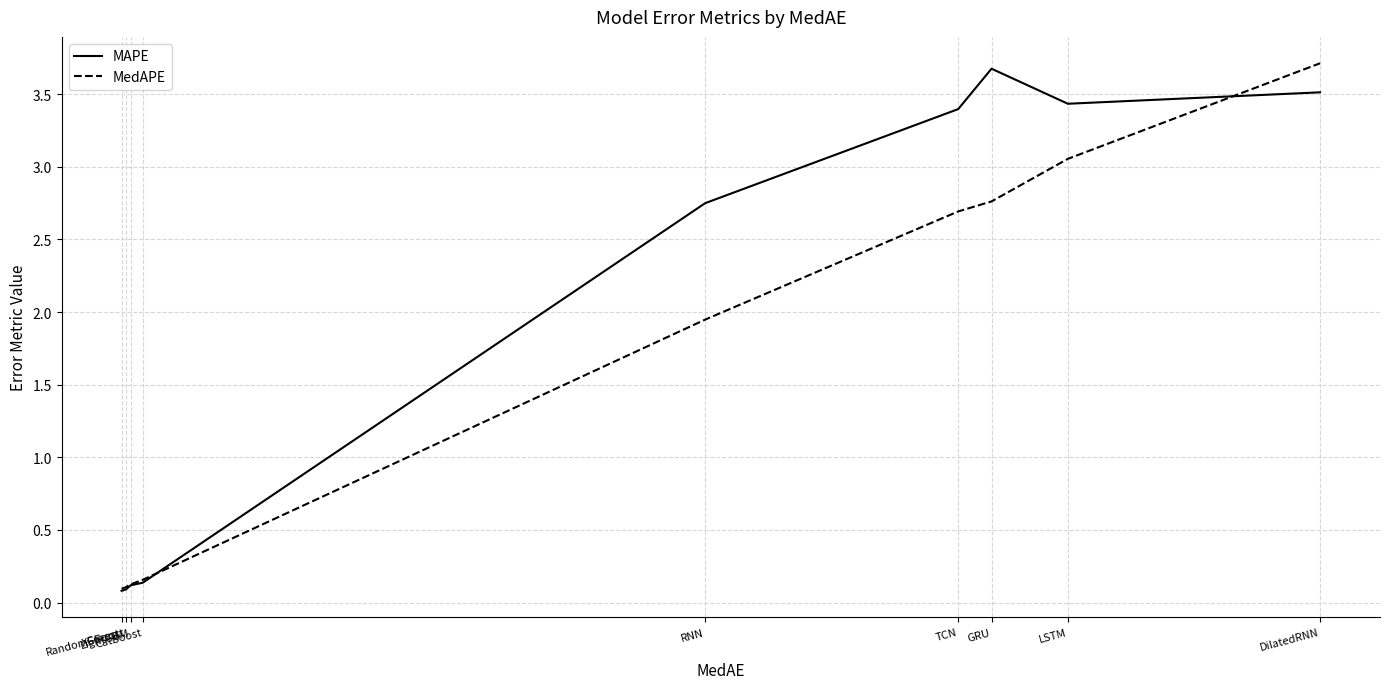

What is the maximum value for MedAPE?

3.7